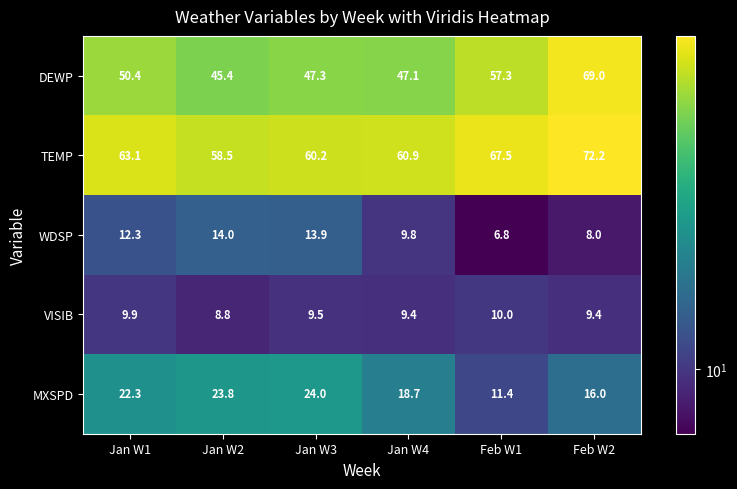

At Jan W1, list the series in order from largest to smallest.

TEMP, DEWP, MXSPD, WDSP, VISIB